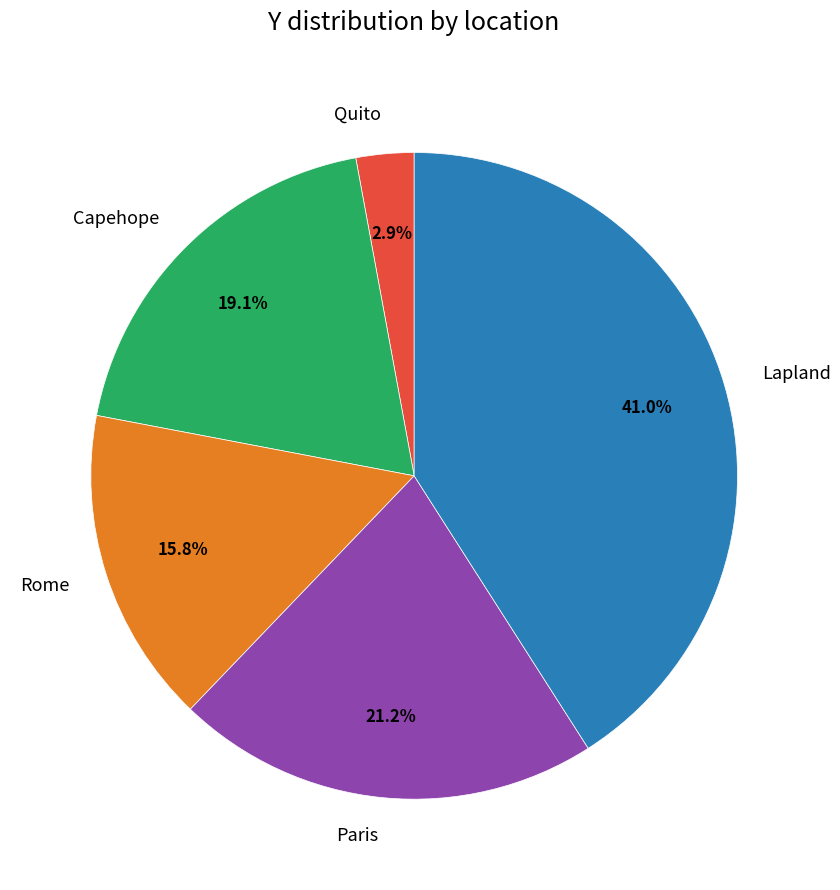

Is Paris the majority of the pie?

No